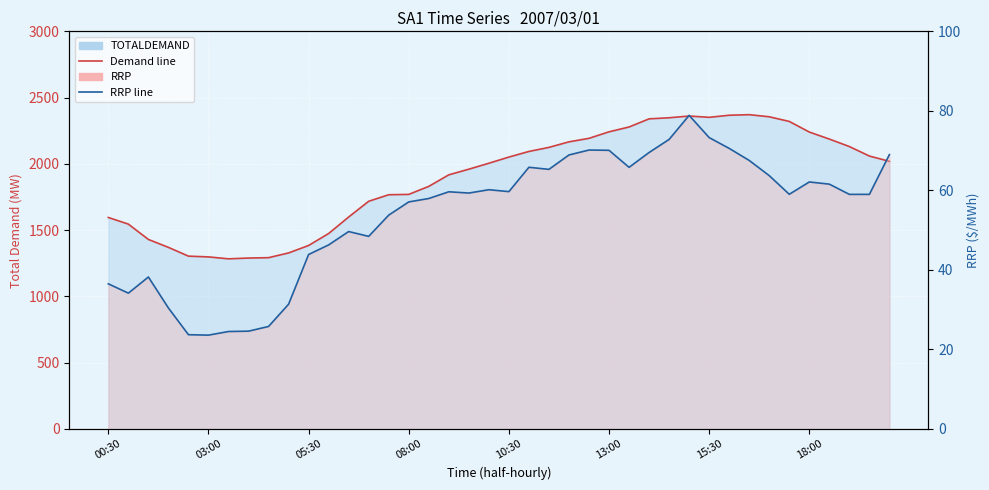

Reading left to right, extract all data points from this chart.

TOTALDEMAND line: 1595.6	1545.6	1430.0	1370.2	1304.0	1298.2	1283.8	1289.6	1292.5	1328.1	1384.5	1474.6	1599.2	1717.9	1767.2	1769.9	1830.3	1917.5	1960.0	2004.8	2051.4	2093.8	2124.4	2166.4	2192.7	2241.9	2278.4	2339.7	2347.9	2361.0	2351.3	2367.0	2371.3	2355.3	2320.3	2240.2	2187.2	2130.8	2059.1	2019.2
RRP line: 36.5	34.2	38.2	30.4	23.7	23.6	24.5	24.6	25.8	31.4	43.9	46.3	49.6	48.4	53.8	57.1	58.0	59.6	59.3	60.2	59.7	65.8	65.3	68.9	70.2	70.1	65.8	69.5	72.8	78.9	73.3	70.6	67.5	63.7	59.0	62.1	61.6	59.0	59.0	69.0